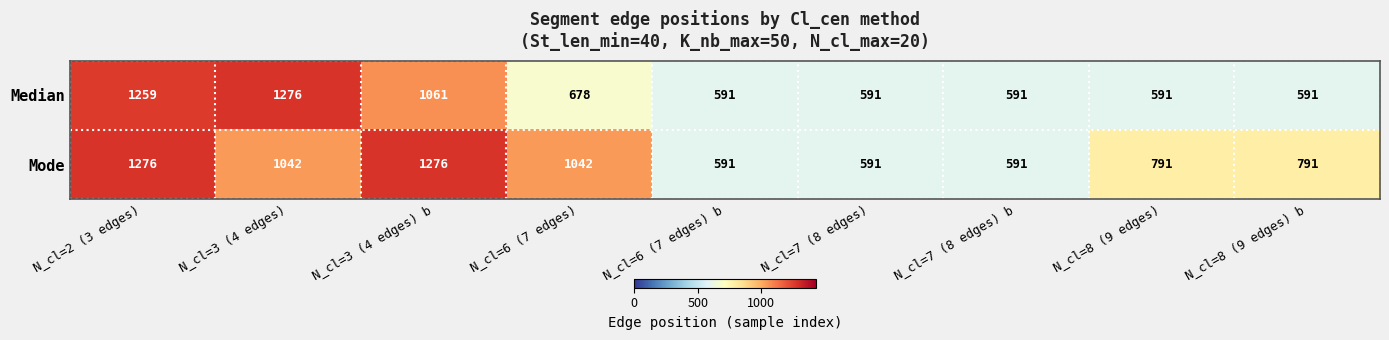

What is the maximum value for Median?

1276